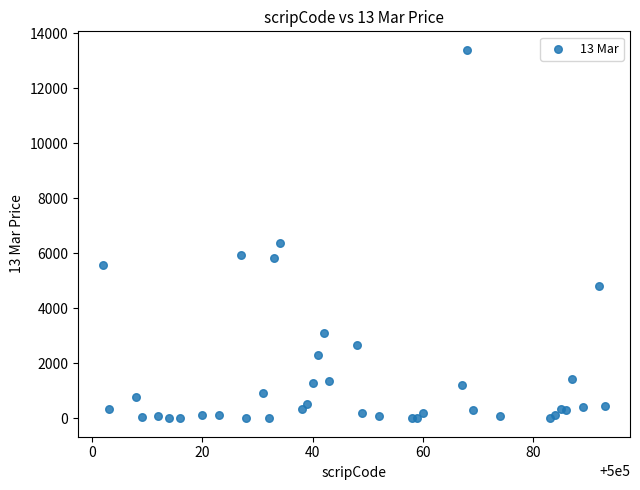

What Y value in the scatter plot is closest to 6703?

6390.1